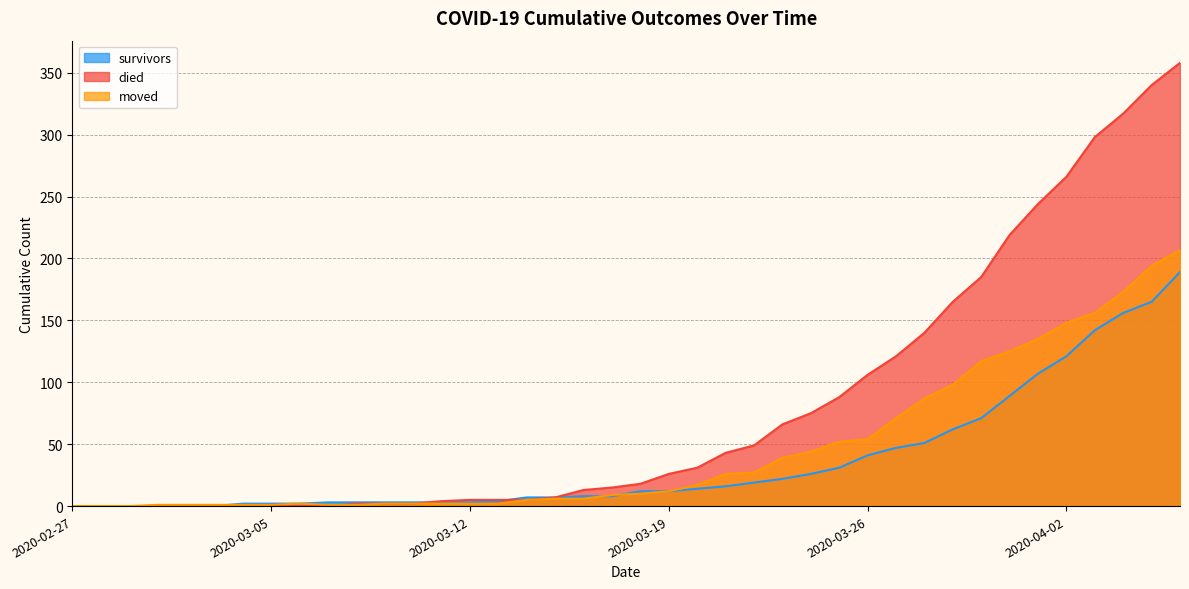

How many values in died are above zero?

30